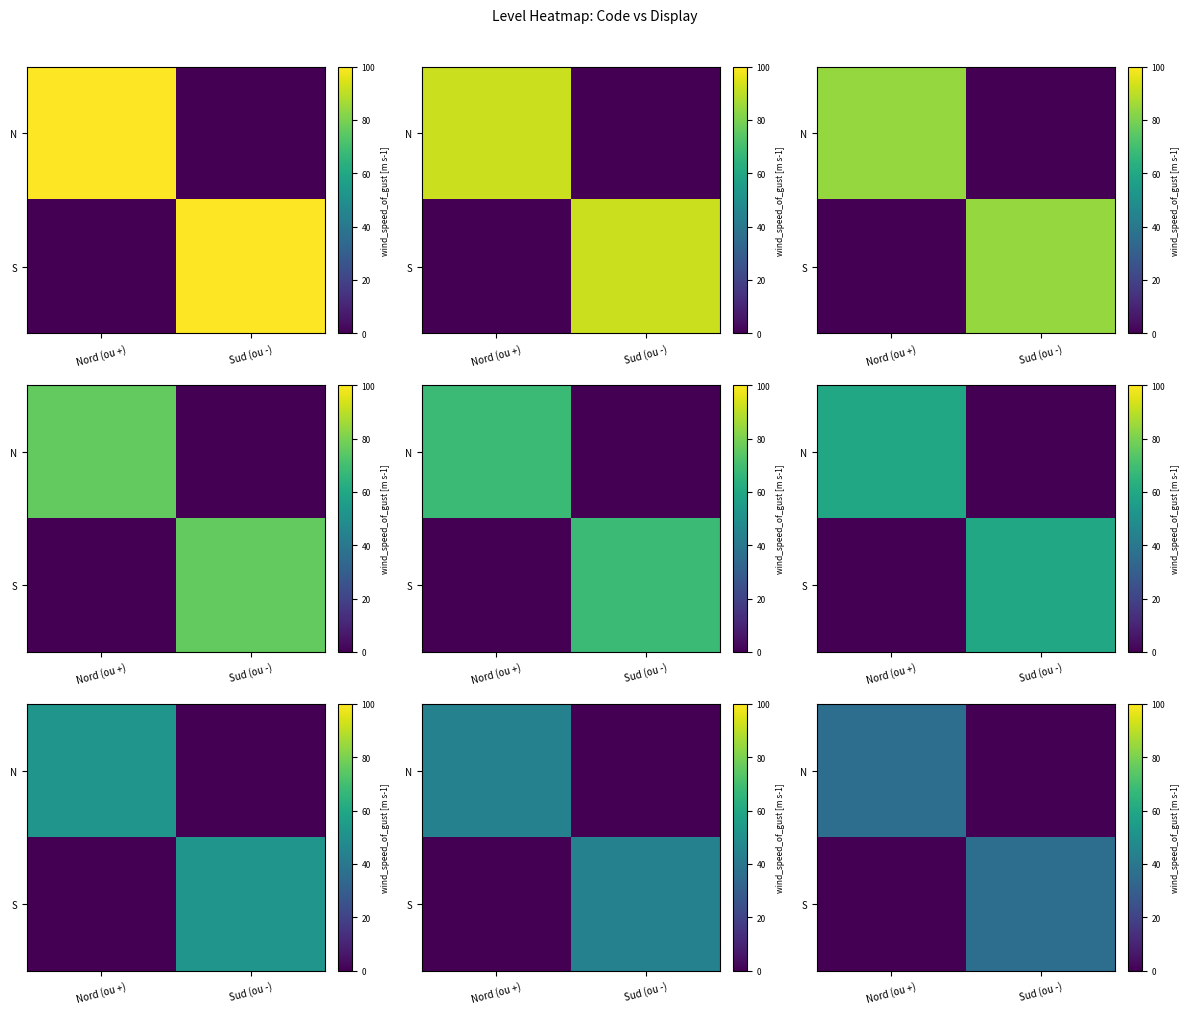

Between Sud (ou -) and Nord (ou +), which is larger?

Nord (ou +)